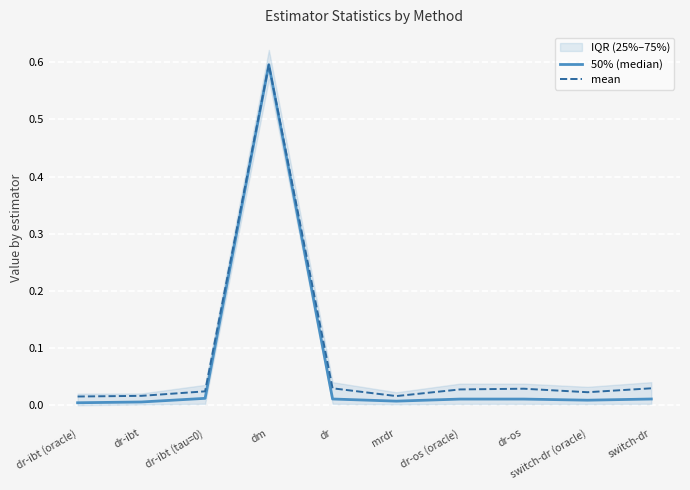

At how many categories does at least one series exceed 0?

10